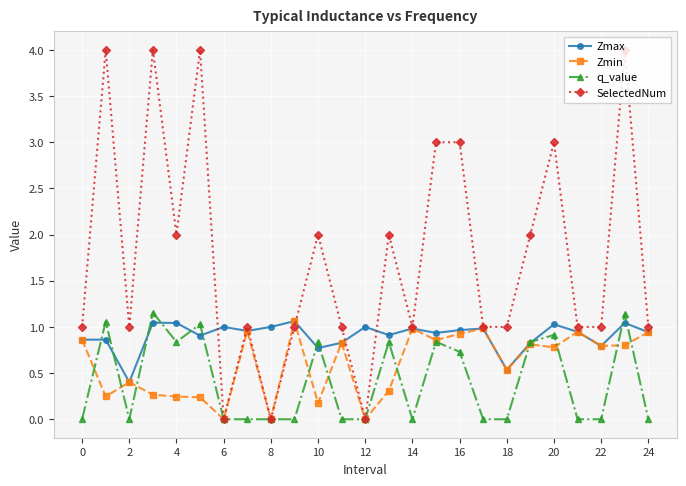

What is the maximum value shown in the chart?

4.0